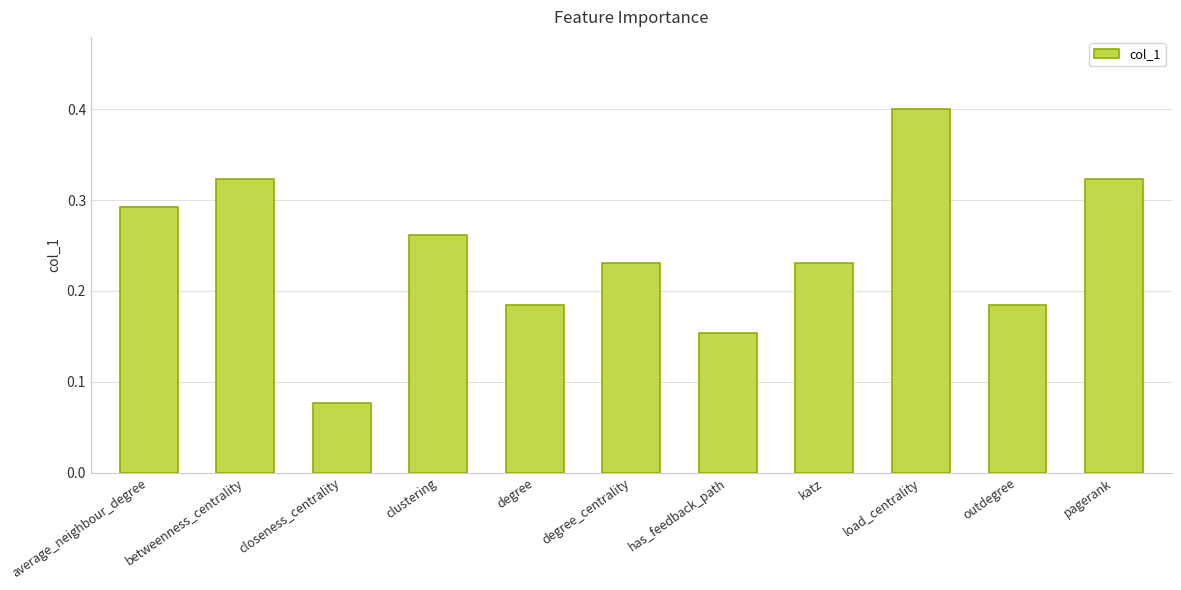

What is the maximum value shown in the chart?

0.4